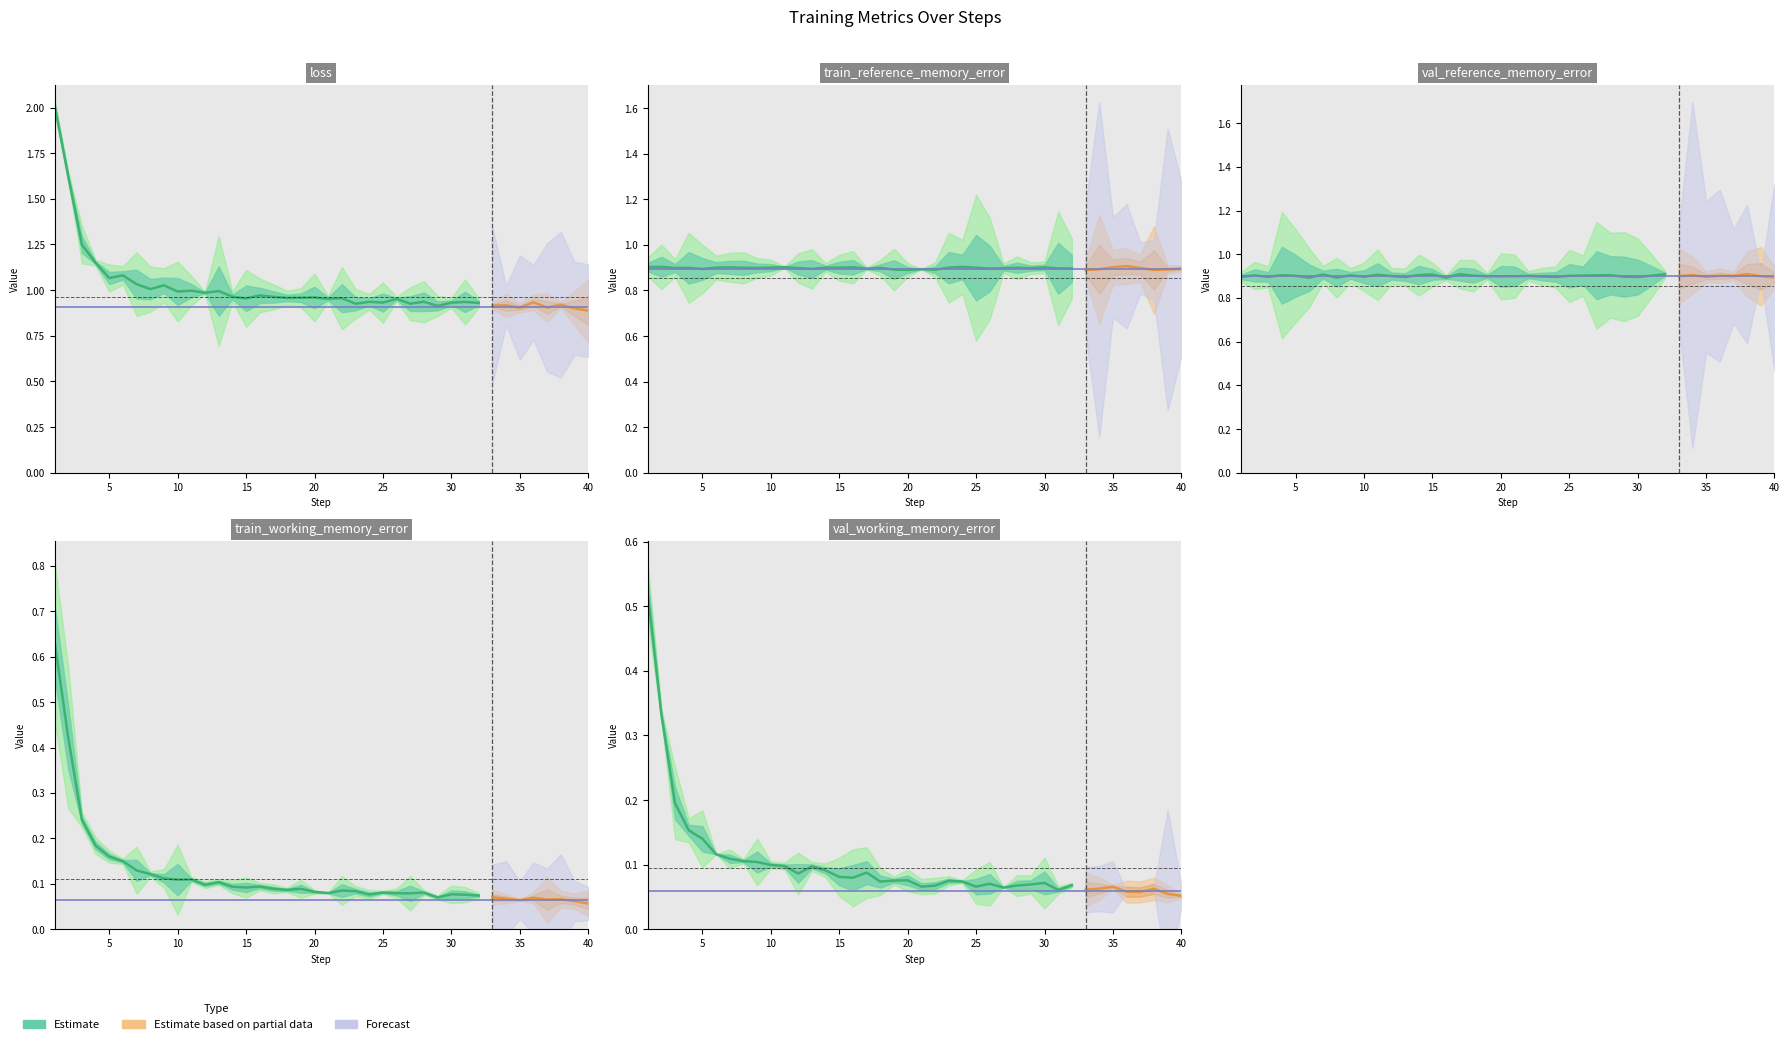

Which series has the largest total across all categories?

loss